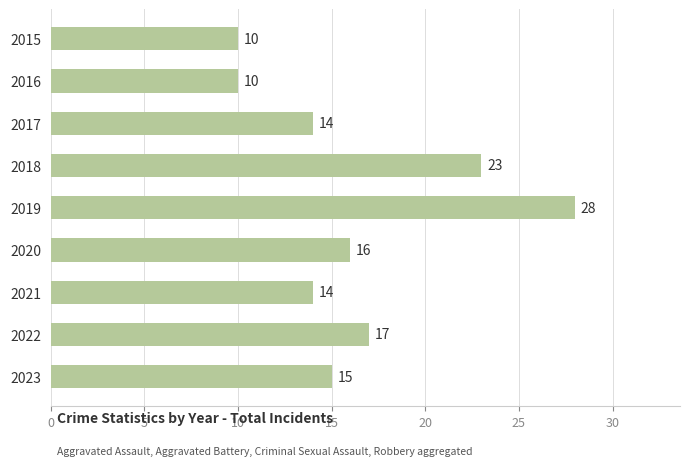

The chart shows a value of 25 at 2020. True or false?

False